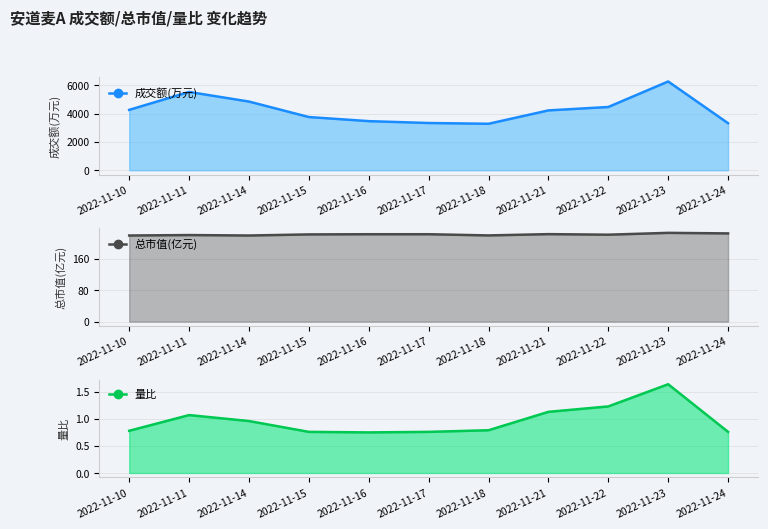

Which label corresponds to the smallest value in the chart?

2022-11-16